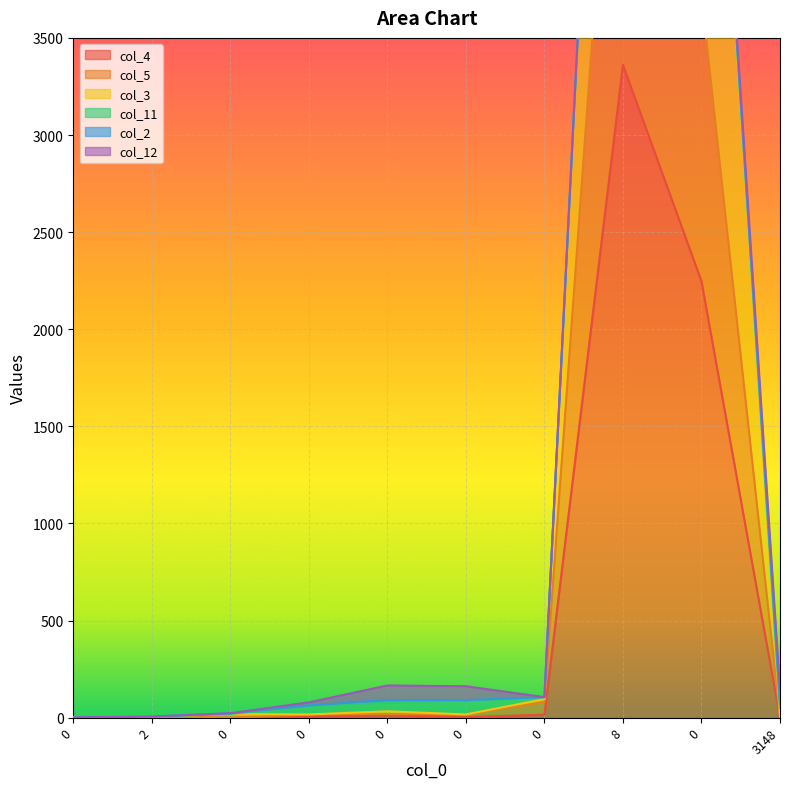

True or false: col_3 has more than 1 points higher than both neighbors.

False